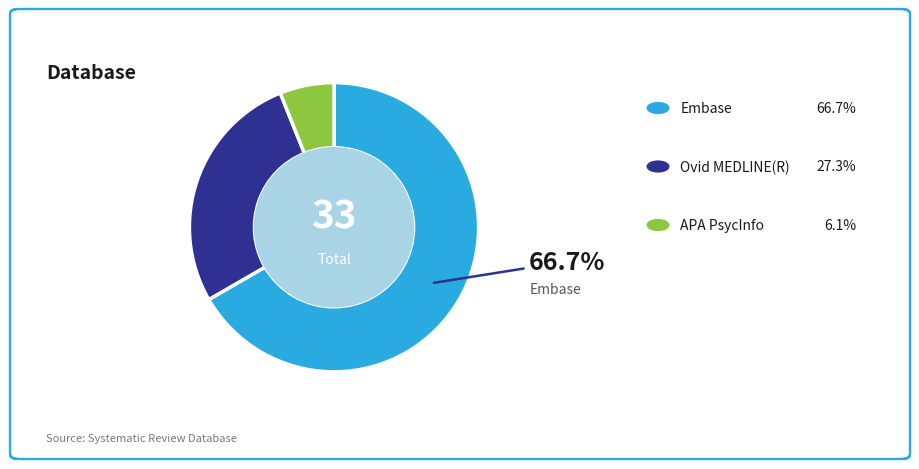

Is there a majority slice in this chart?

Yes